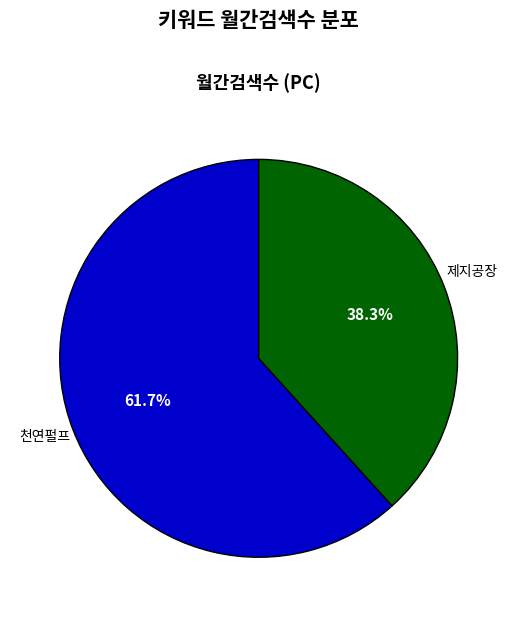

To the nearest percent, what is the average slice percentage?

50%